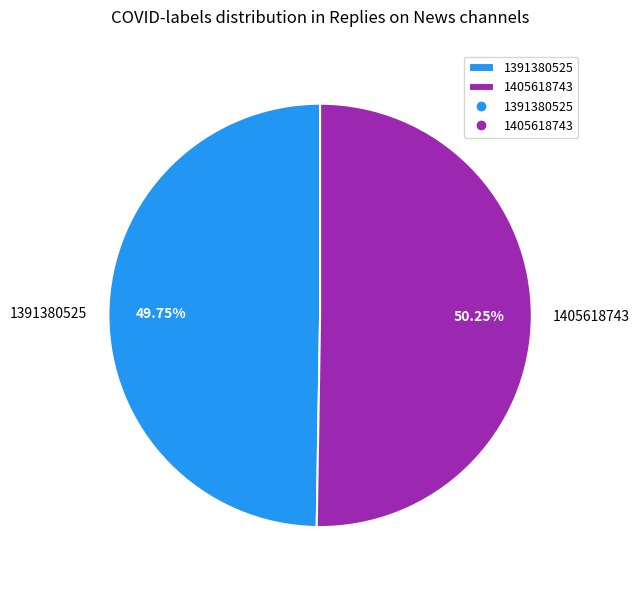

Combined, what portion of the pie is 1391380525 and 1405618743?

100.0%